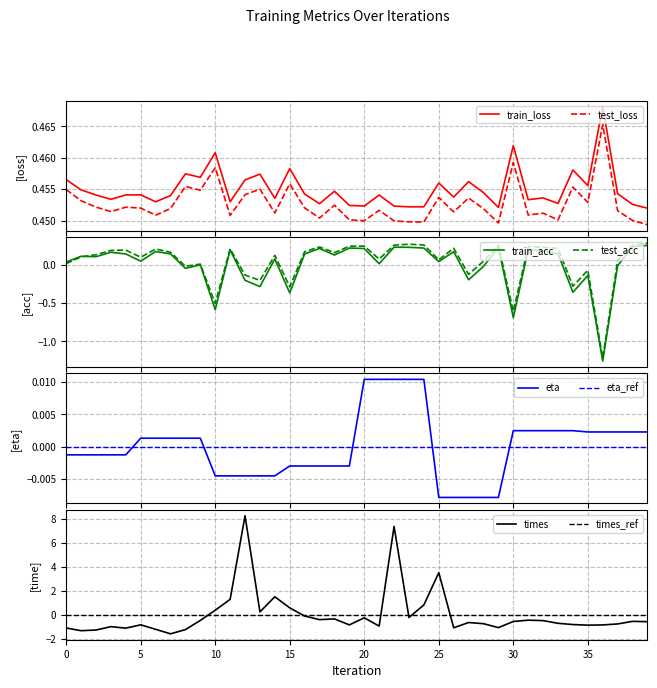

List the series in order of their peak value, lowest first.

eta, train_acc, test_acc, test_loss, train_loss, times